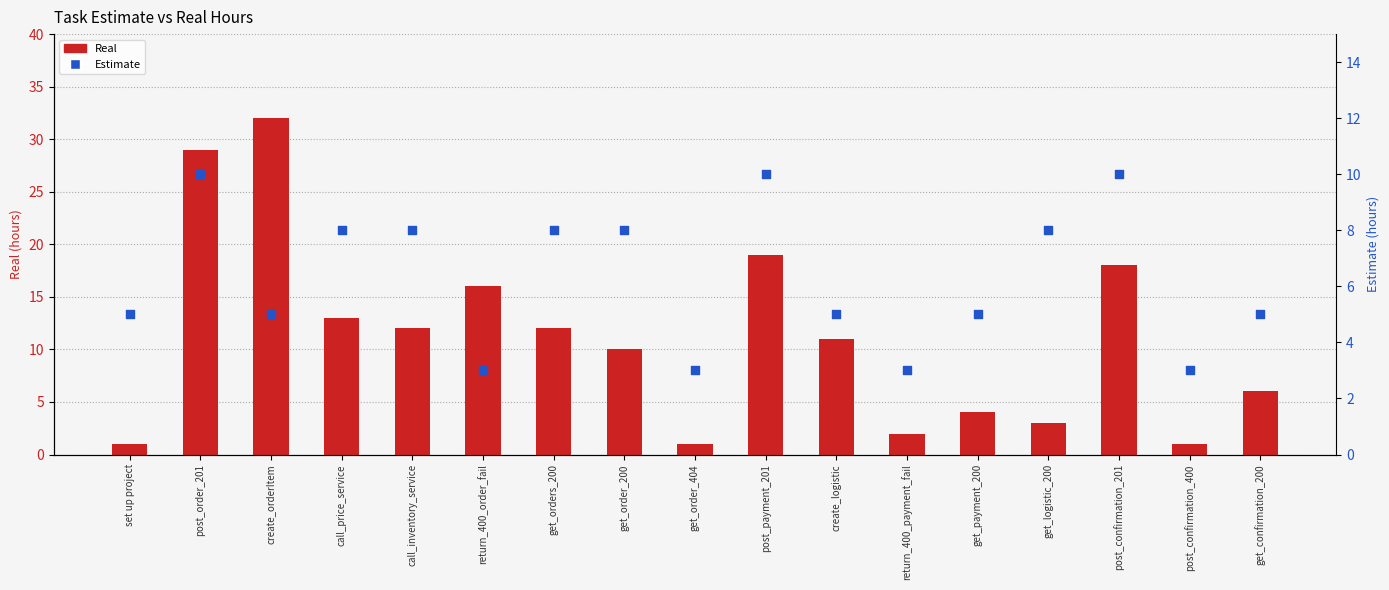

Which series has the largest total across all categories?

Real